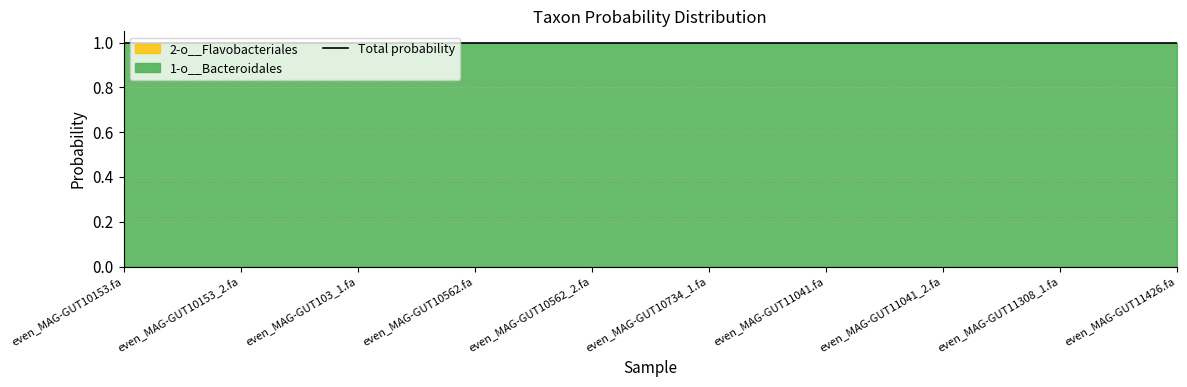

Is the value of 1-o__Bacteroidales at even_MAG-GUT11041_1.fa greater than the value of 2-o__Flavobacteriales at even_MAG-GUT10734_1.fa?

Yes